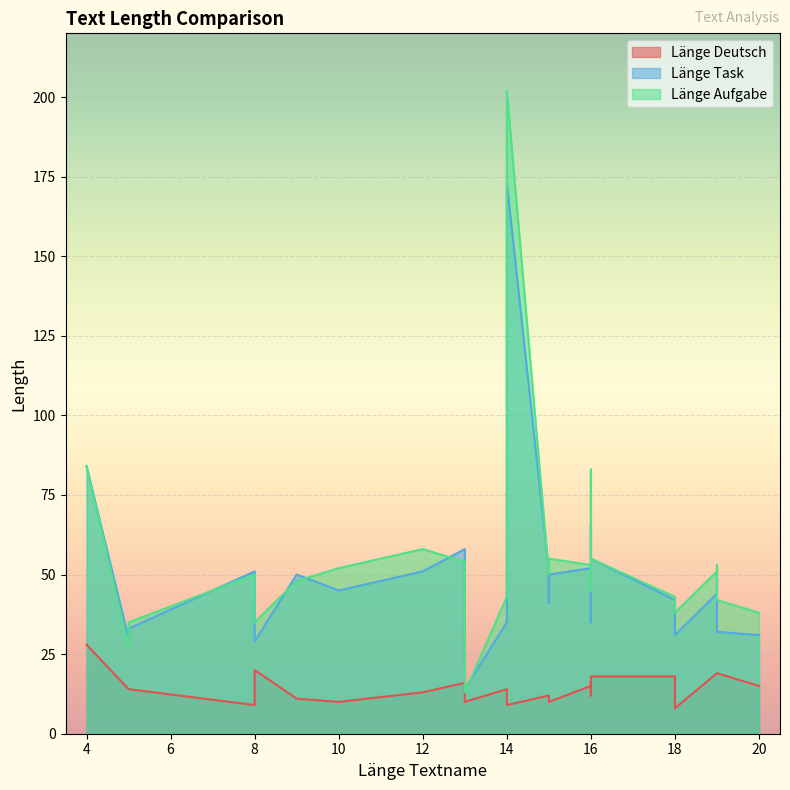

The value of Länge Aufgabe at 5 is 44. True or false?

False